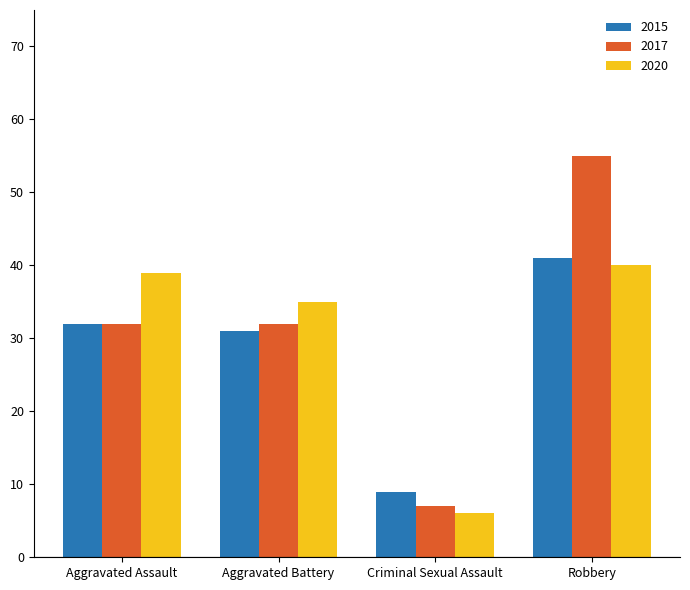

What is the label of the 3rd bar from the left?

Criminal Sexual Assault